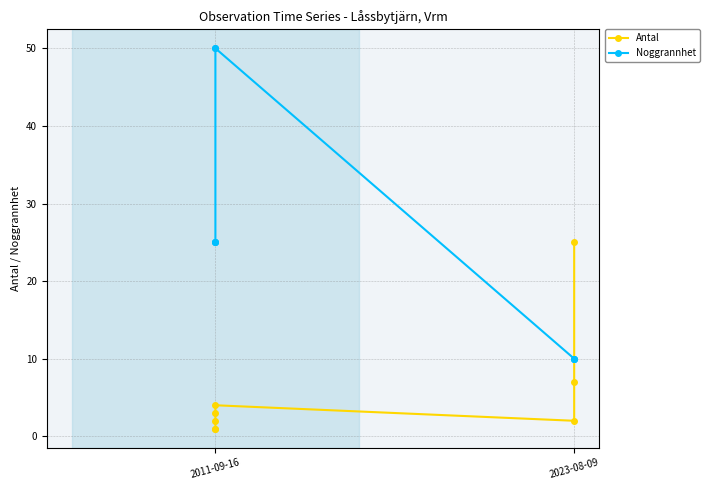

The value of Antal at 4 is 4. True or false?

True